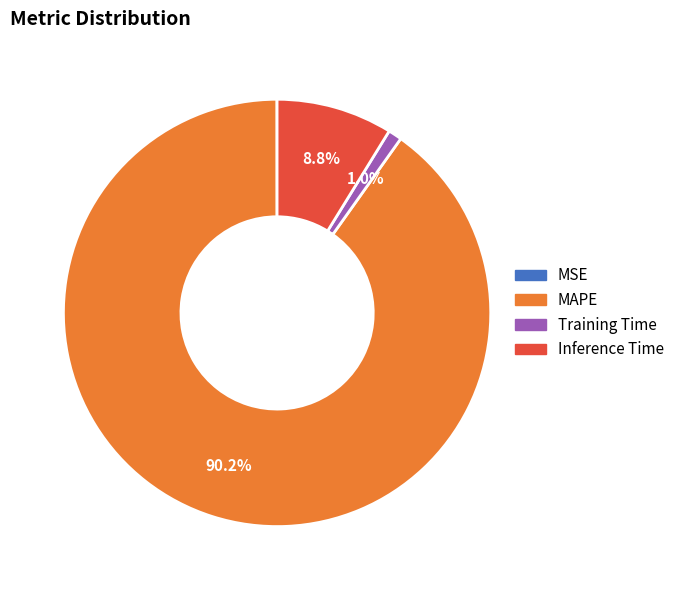

Is the sum of Inference Time and MAPE greater than half?

Yes